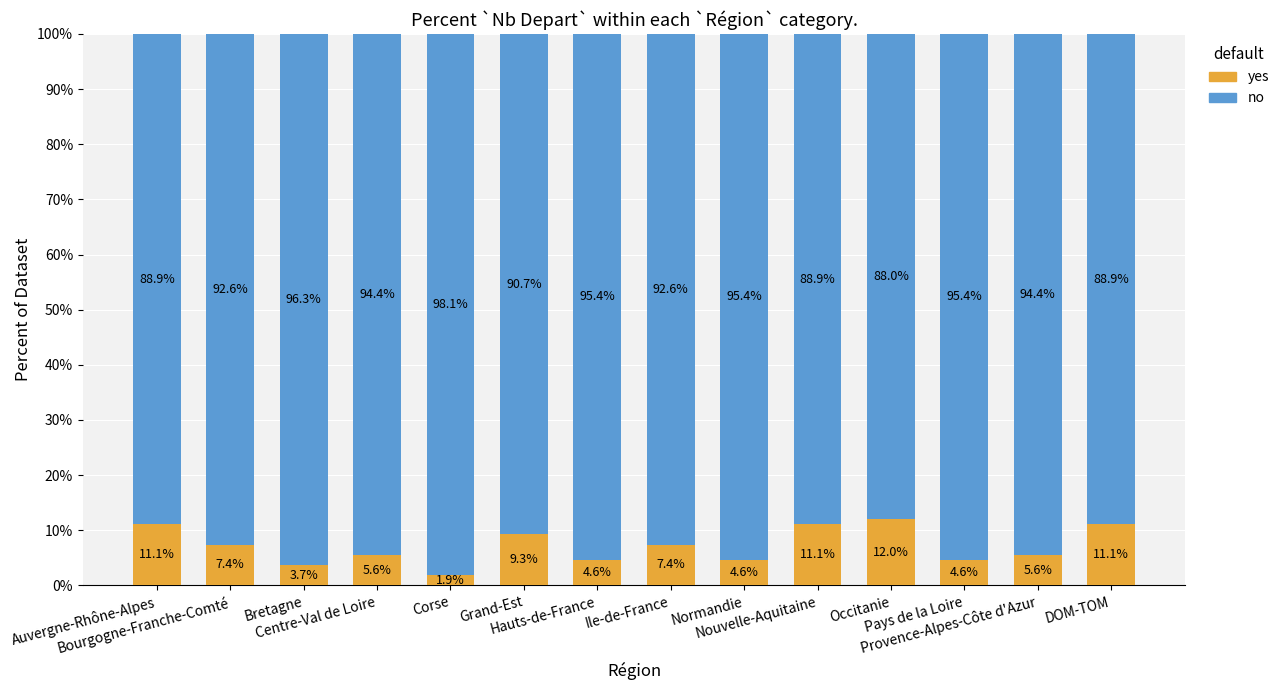

What is the maximum value for yes?

12.0